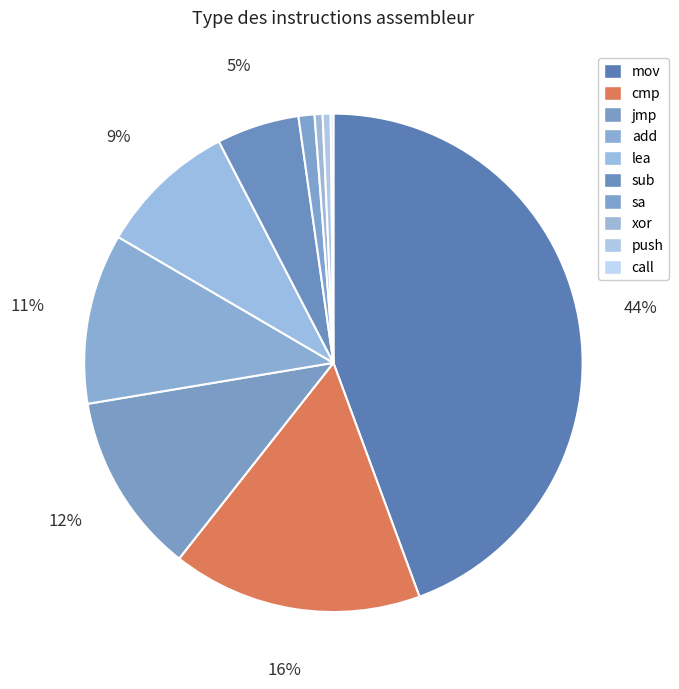

What is the total percentage of push and cmp?

16.8%